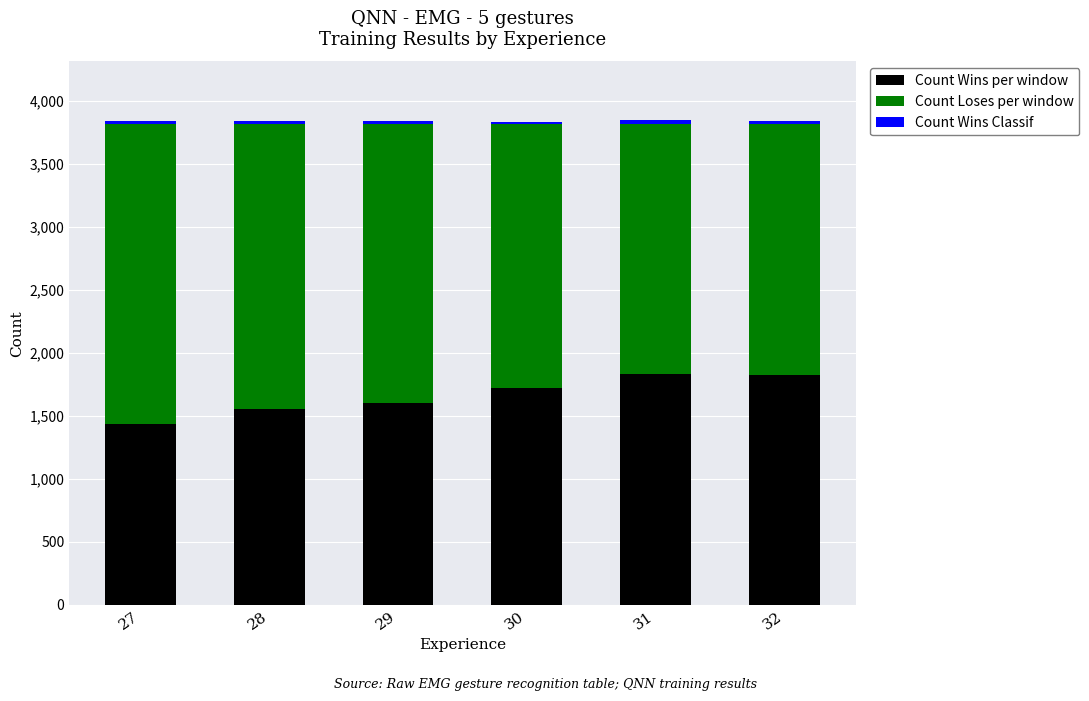

The value of Count Wins per window at 30 is 2994. True or false?

False